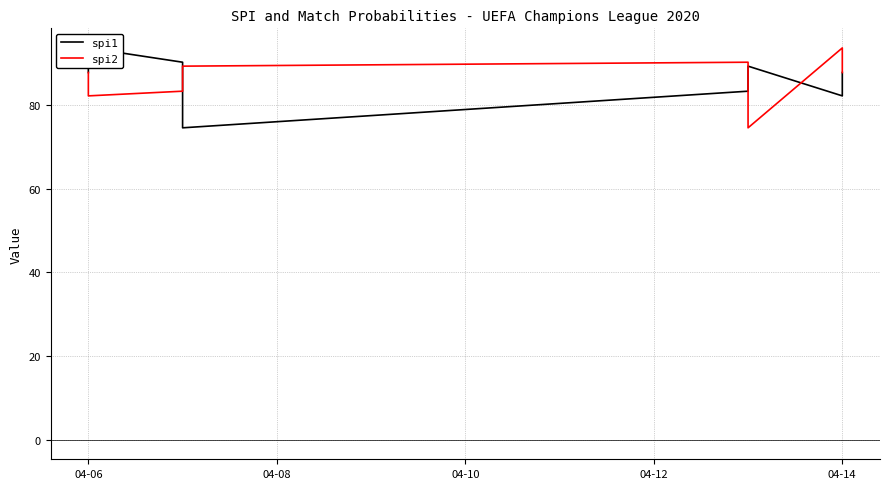

Which series has the widest spread of values?

spi1